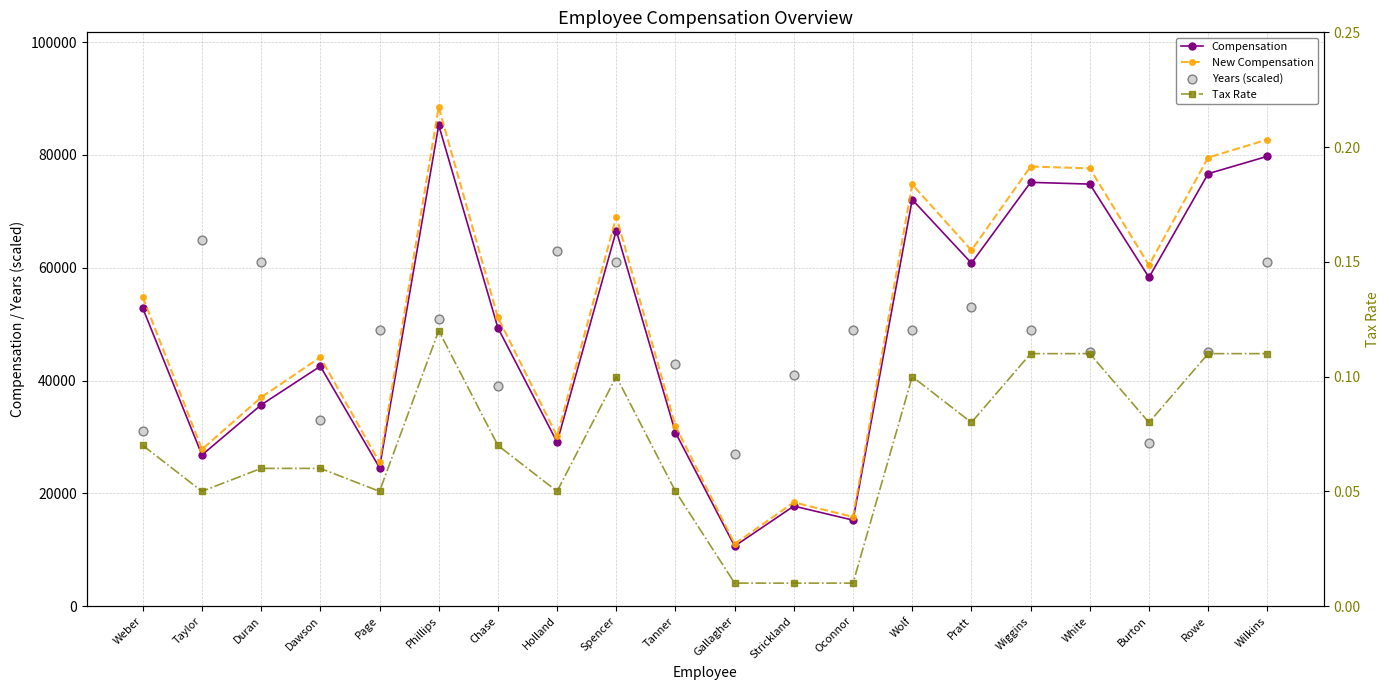

Which series reaches the maximum Y coordinate?

New Compensation